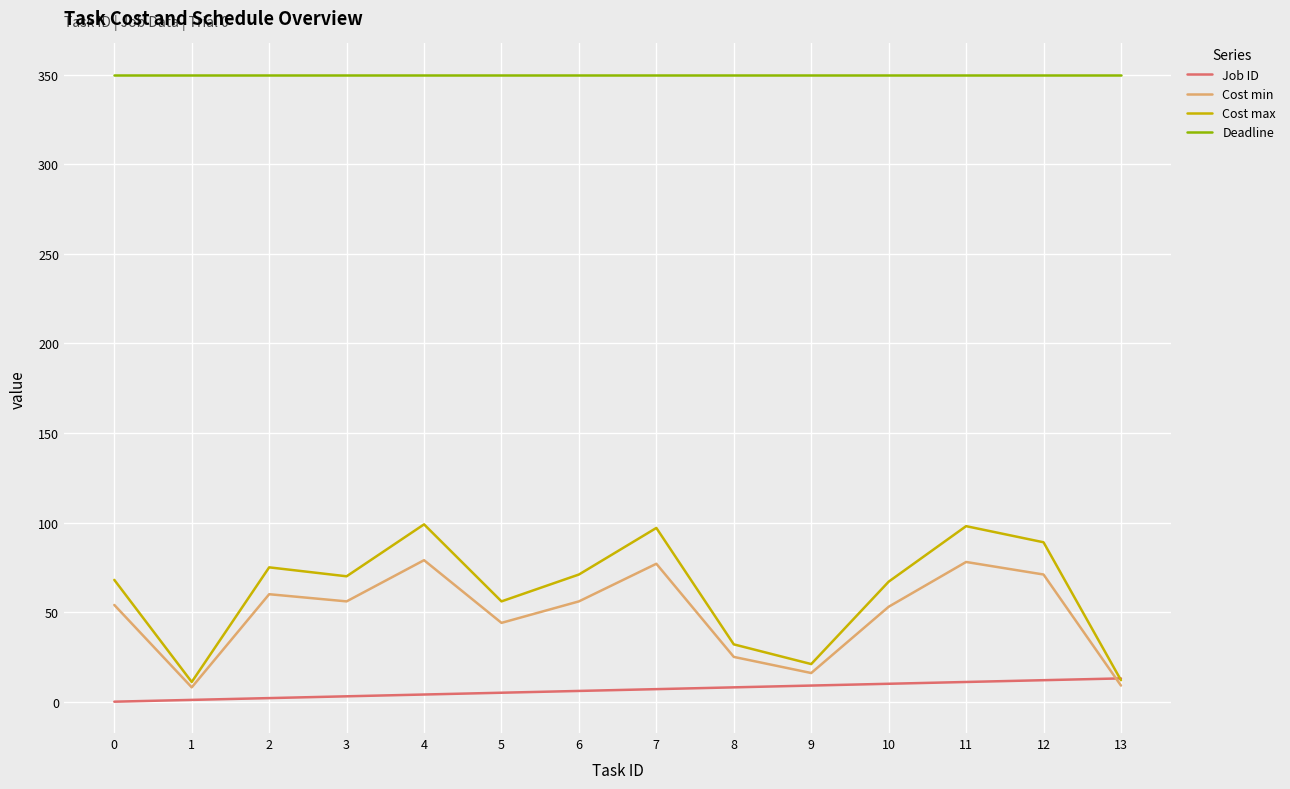

How many series are shown in this chart?

4